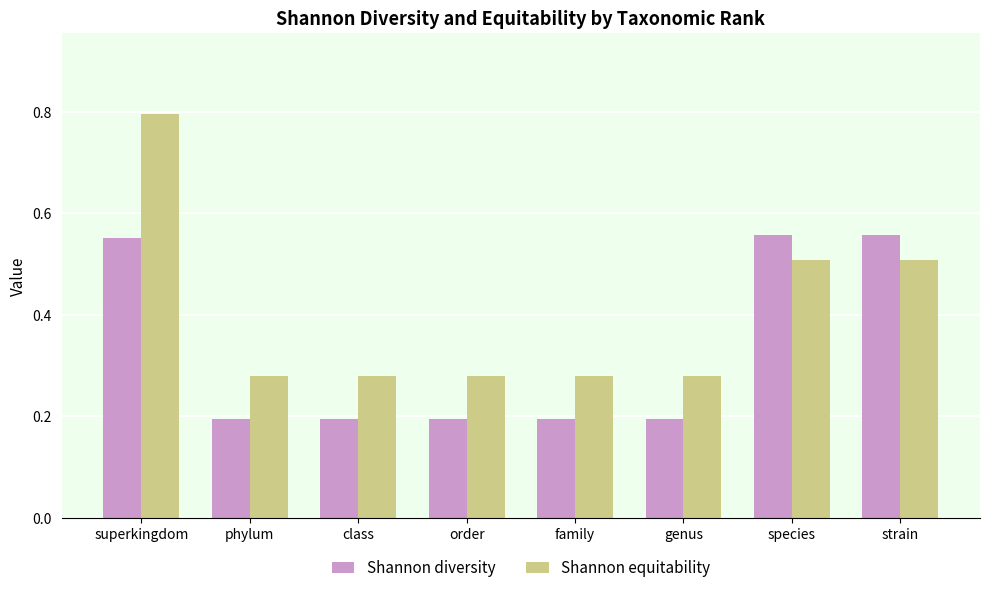

What is the difference between the second highest and minimum values in the Shannon diversity series?

0.4